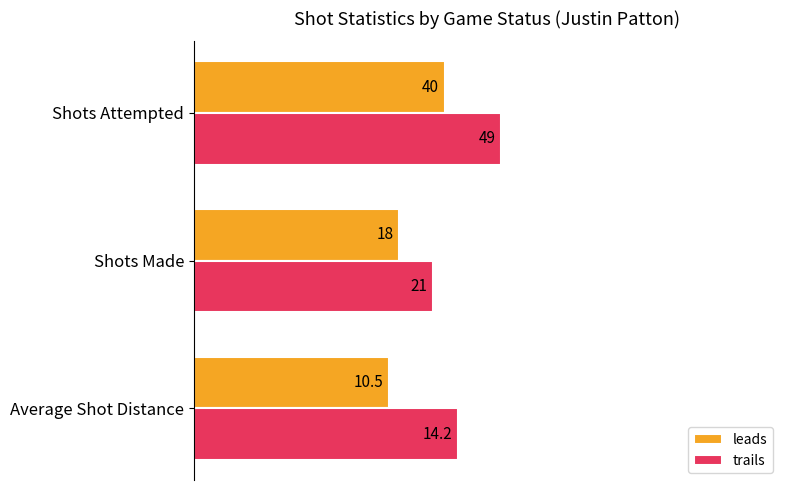

What are all the series names shown in the legend?

leads, trails